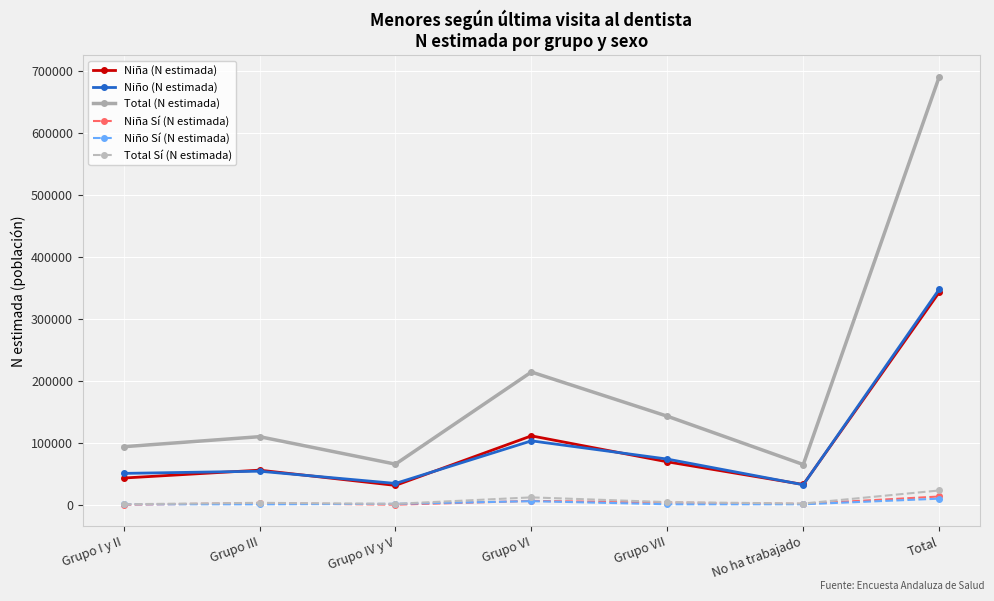

How many interior local peaks does the Total (N estimada) series have?

2